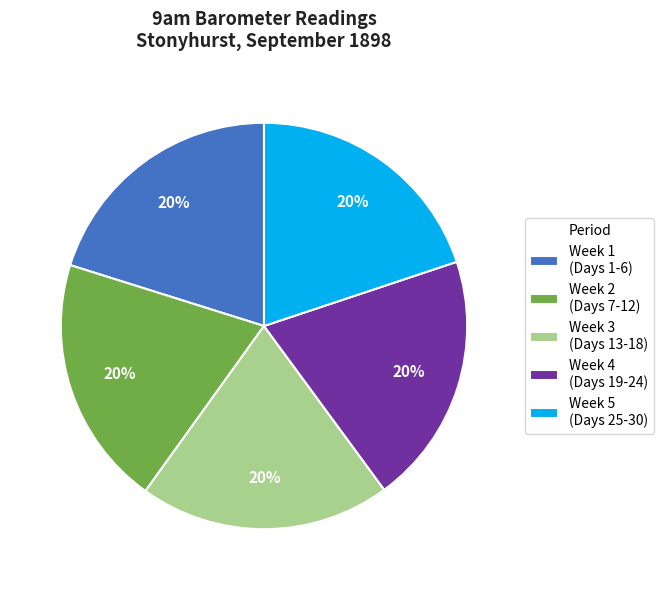

To the nearest percent, what is the average slice percentage?

20%